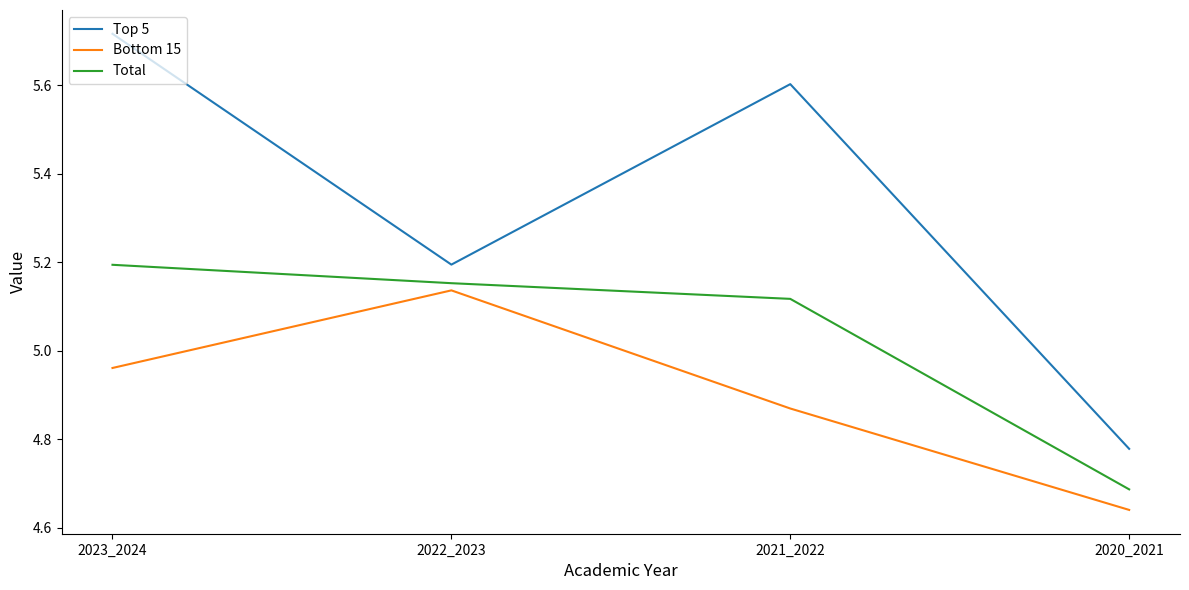

What is the sum of all Top 5 values?

21.3